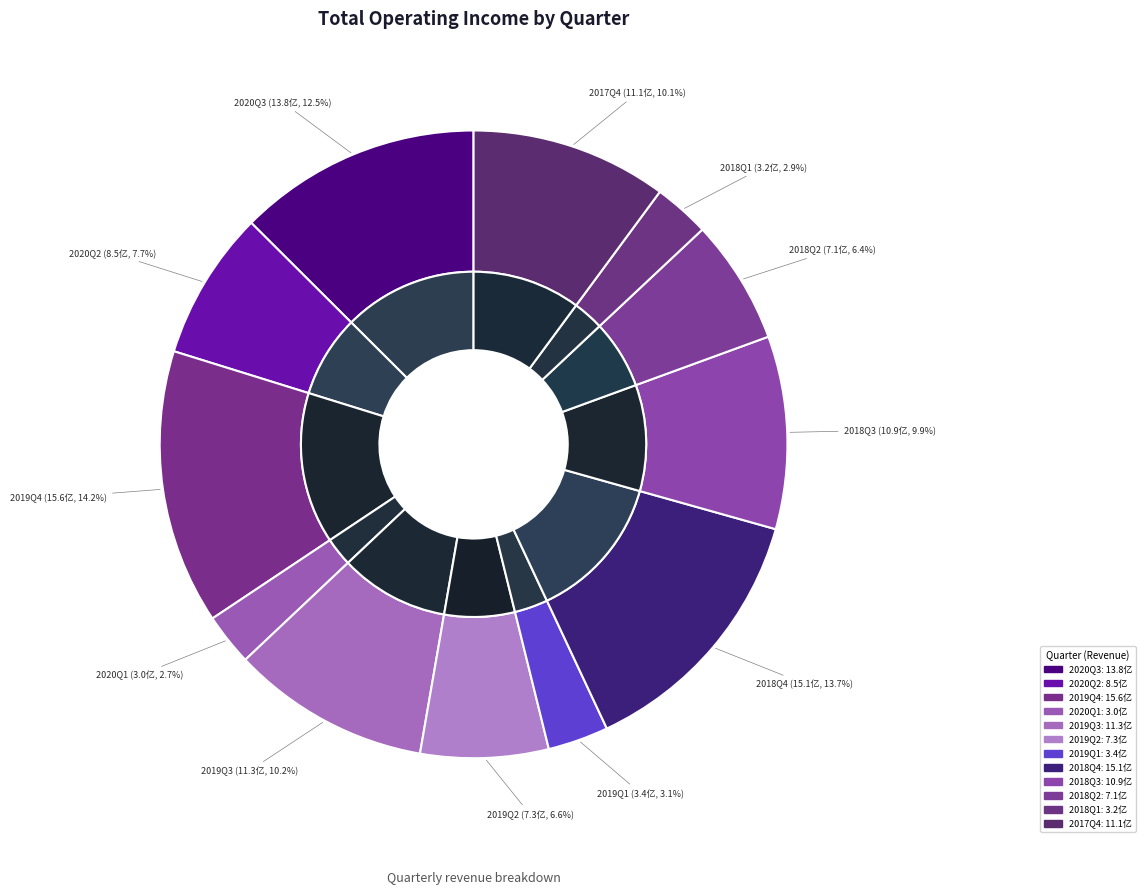

True or false: 2018Q4 accounts for 14% of the total.

True